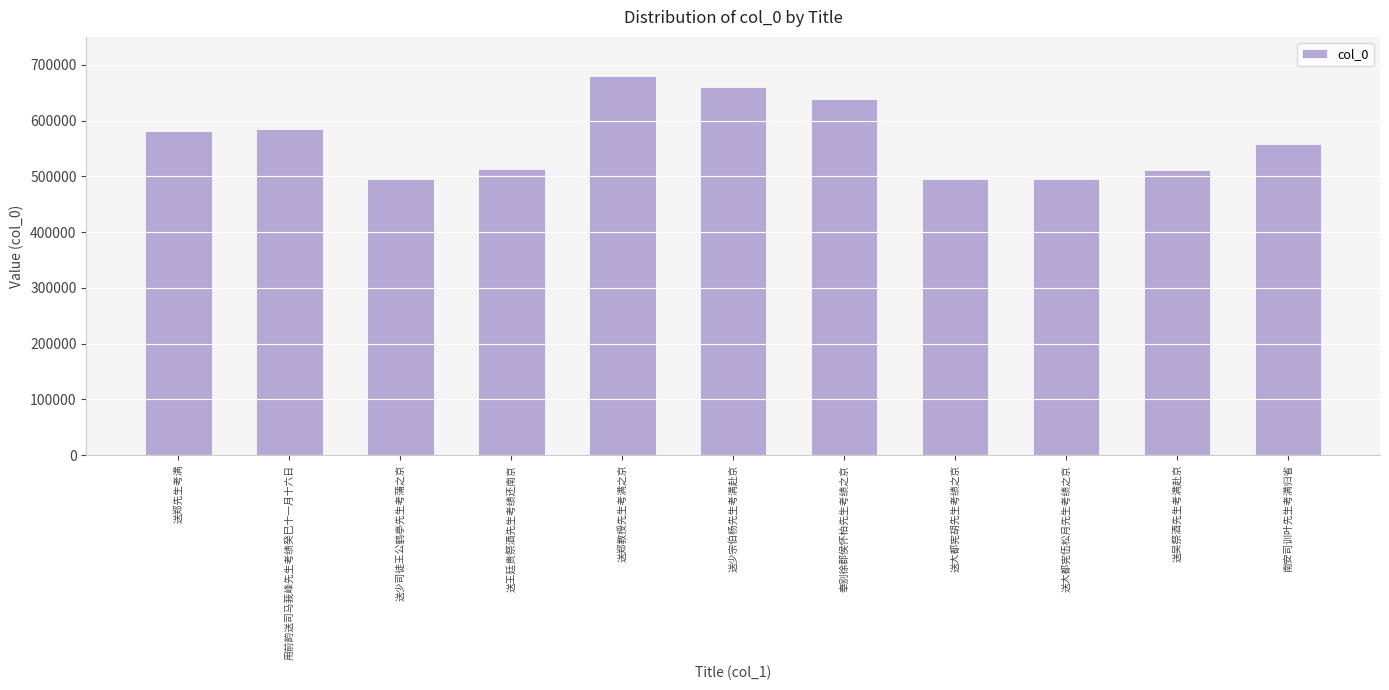

How many data points does each series have?

11